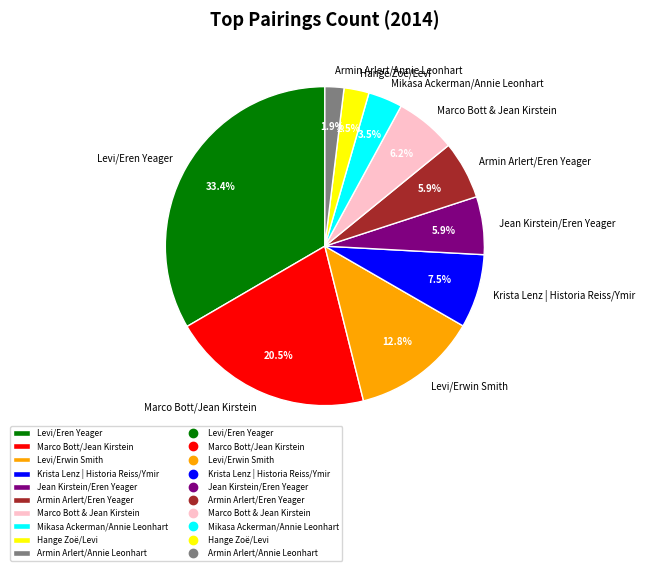

What percentage is the Jean Kirstein/Eren Yeager slice, to the nearest percent?

6%